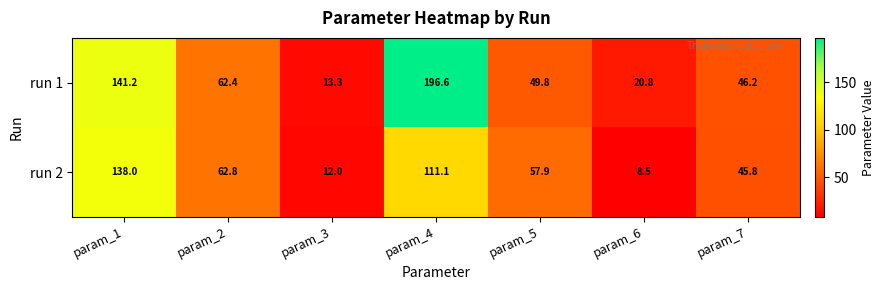

Is it true that run 2 equals 45.8 at param_7?

True